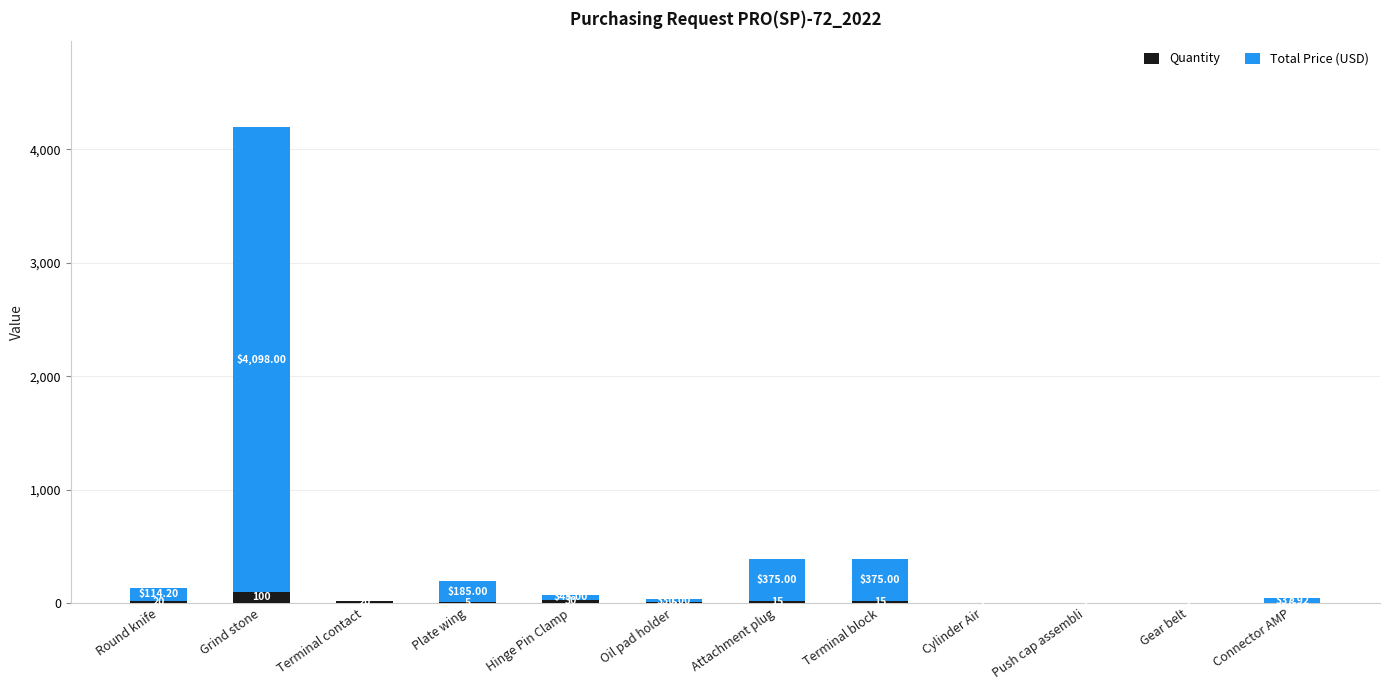

At which label does Quantity reach its peak?

Grind stone